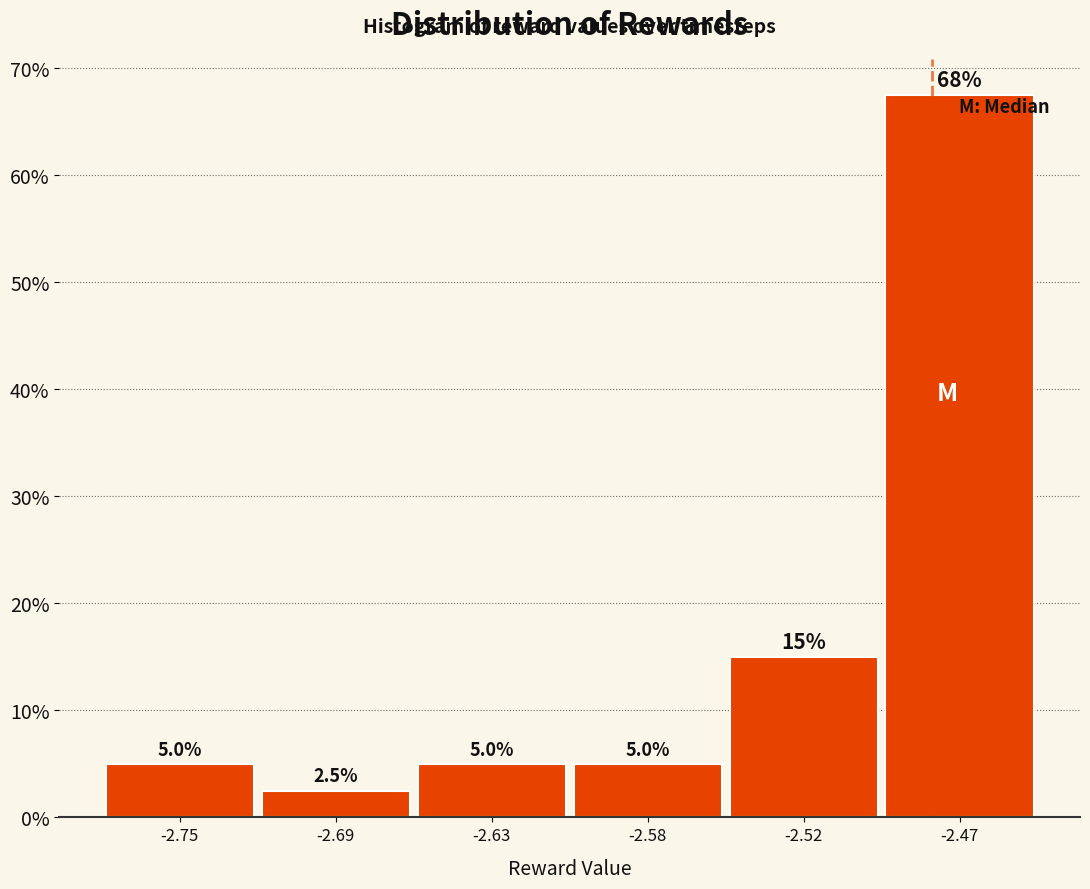

Reading left to right, transcribe all the data shown in this chart.

5.0	2.5	5.0	5.0	15.0	67.5